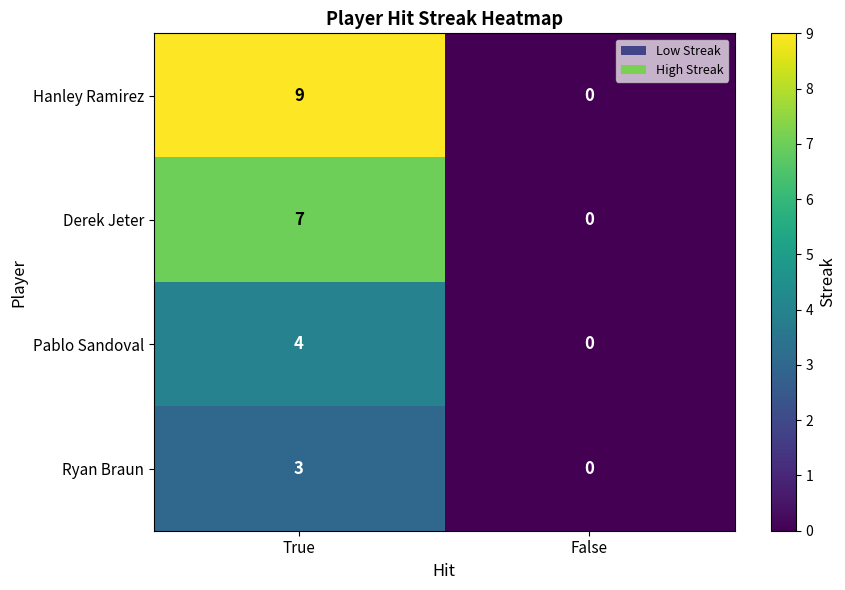

At which category is the sum across all series the highest?

True